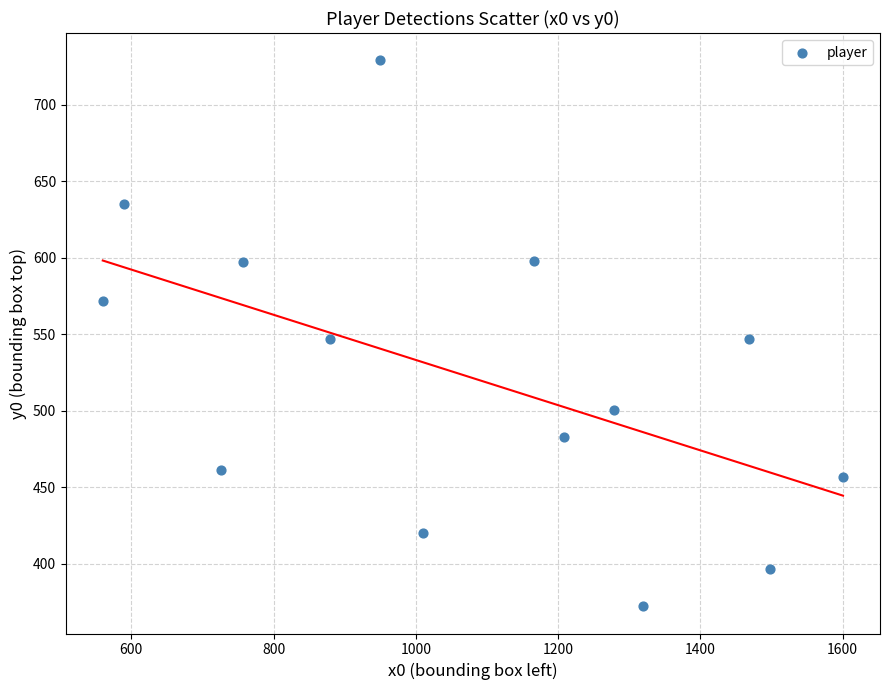

What is the range of X values (max minus min)?

1040.5